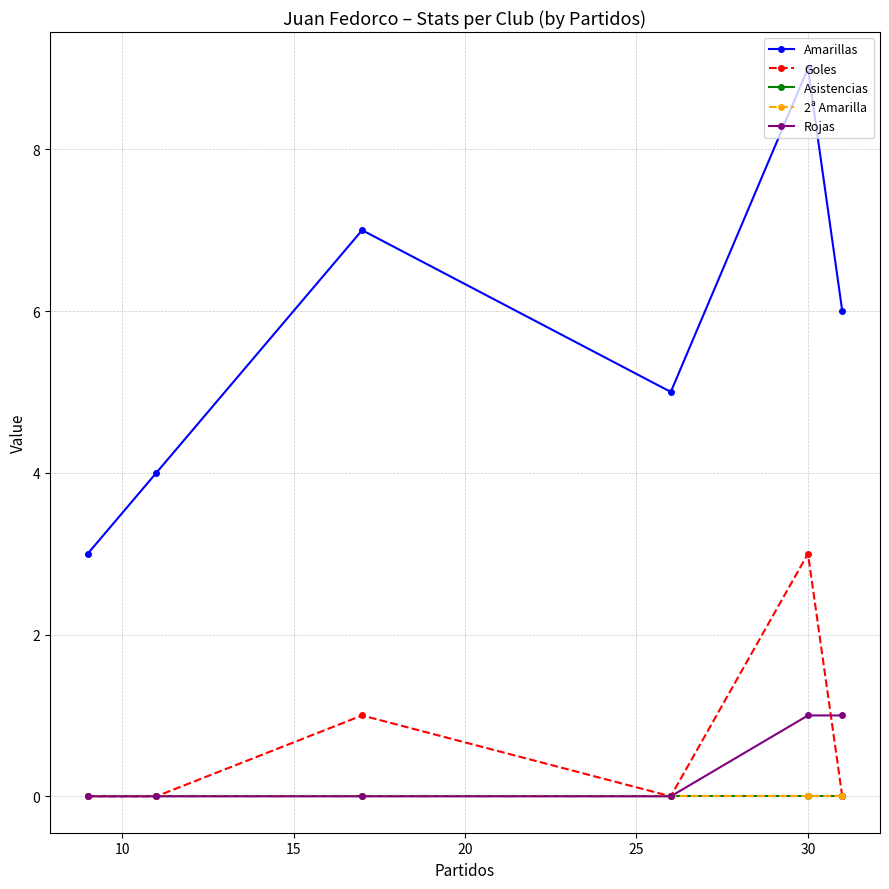

Does the chart have visible grid lines?

Yes